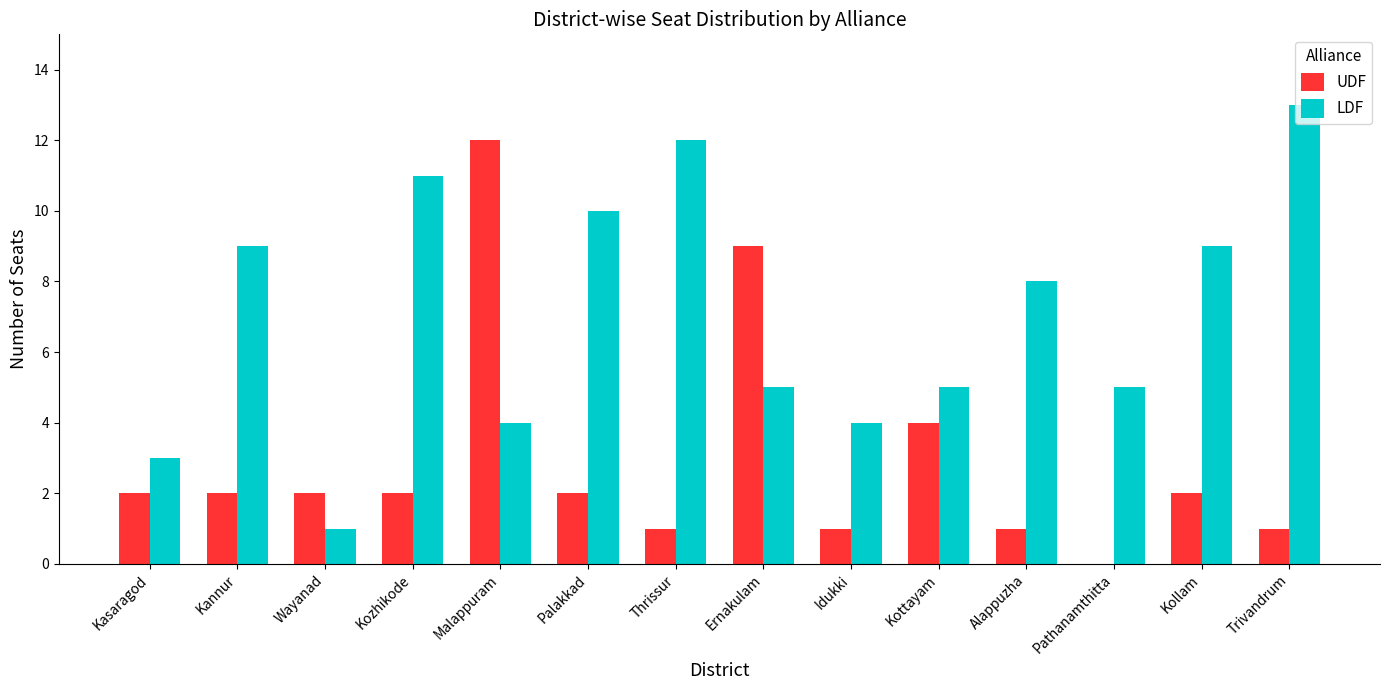

Count the number of data series in this chart.

2